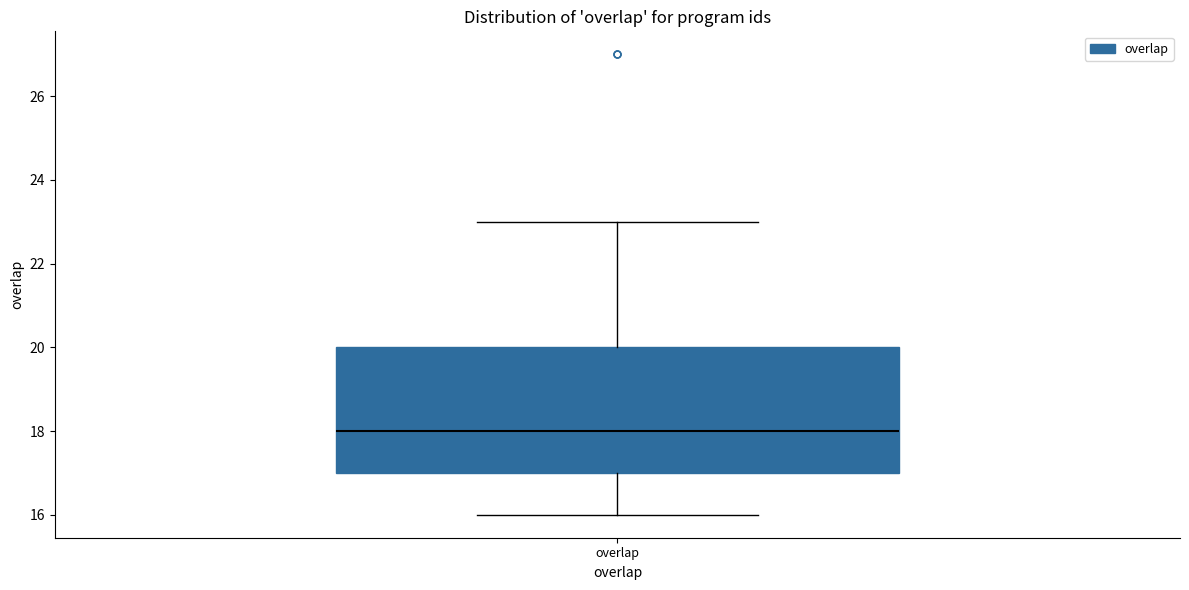

Read this box plot against the y-axis: the position of the median line, the range covered by the box, and the ends of both whiskers. The values are not printed on the chart, so give them approximately, as read against the axis.

median 18, box 17 to 20, whiskers 16 to 23